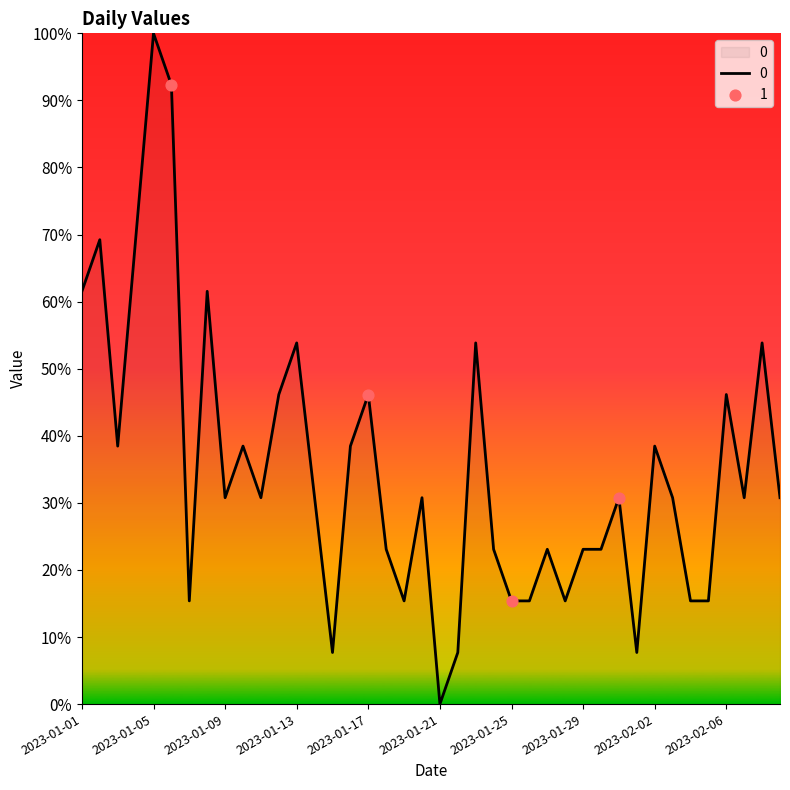

What is the greatest value displayed?

100.0